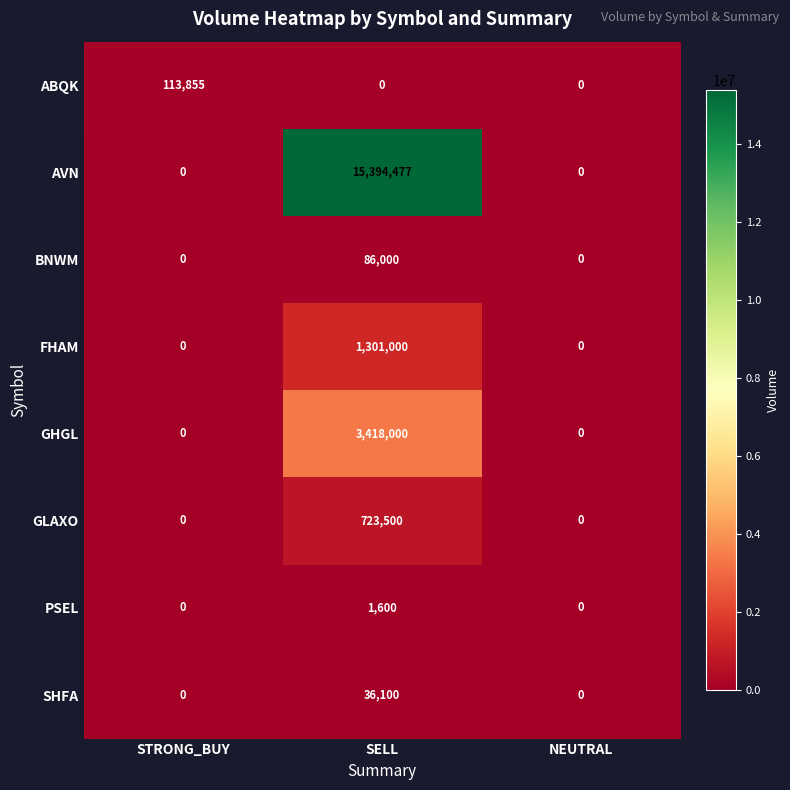

How many categories are shown in the chart?

3